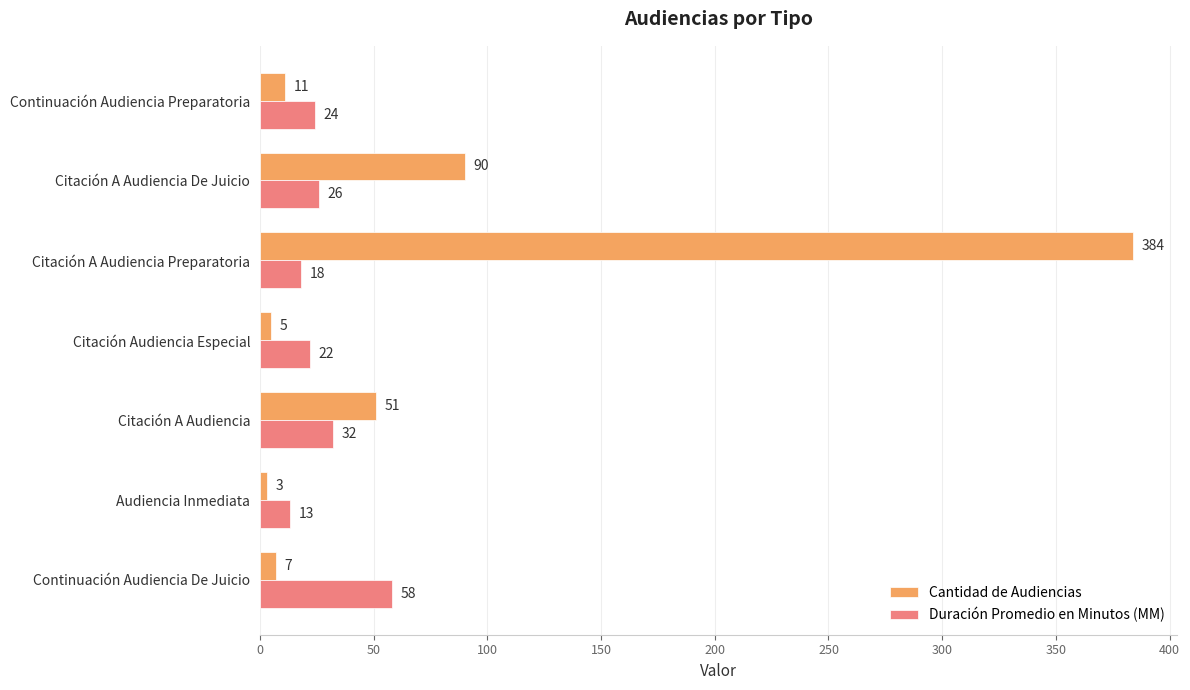

What is the average value of the Cantidad de Audiencias series?

79